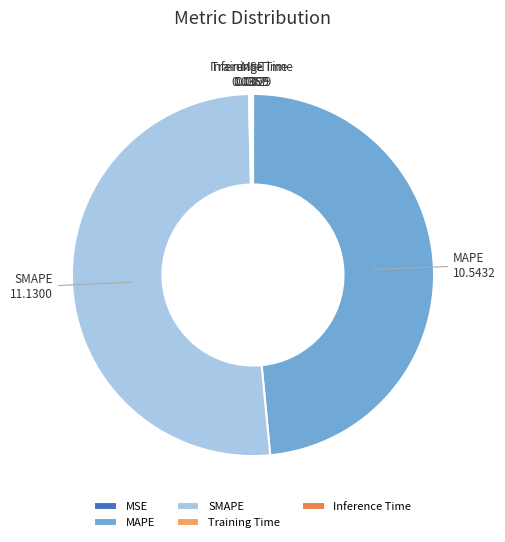

True or false: SMAPE accounts for 51% of the total.

True